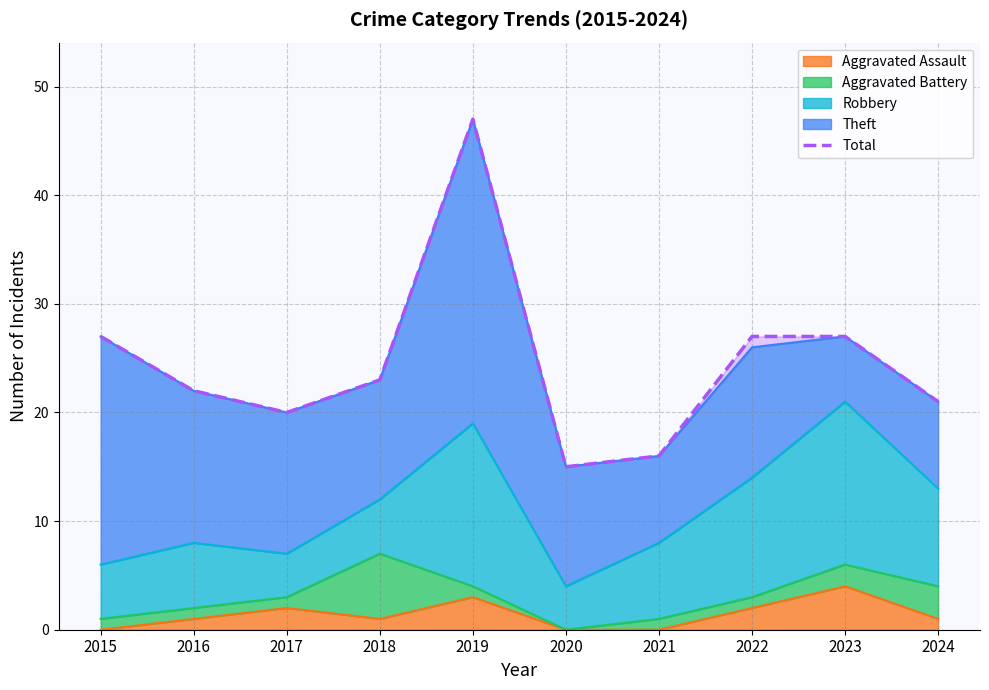

True or false: the data has more than 2 interior local peaks.

False